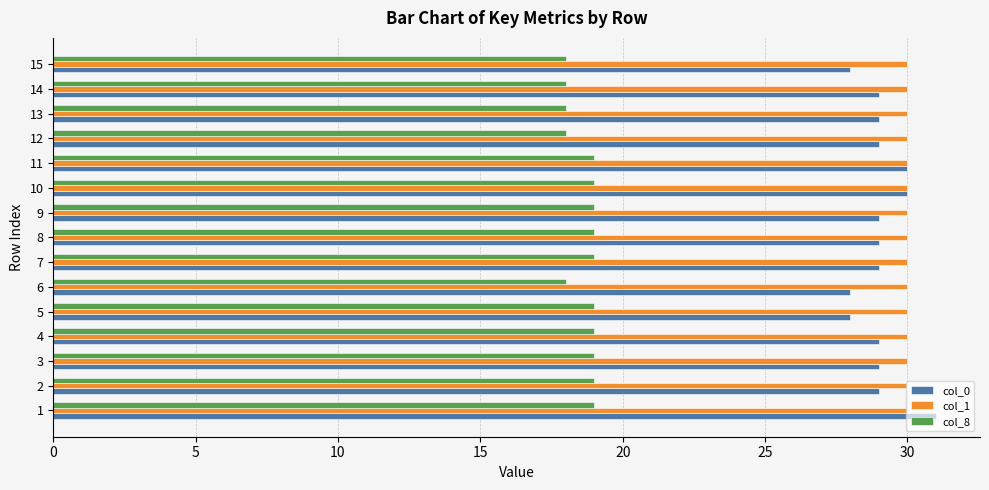

Rank the series at 5 from lowest to highest value.

col_8, col_0, col_1